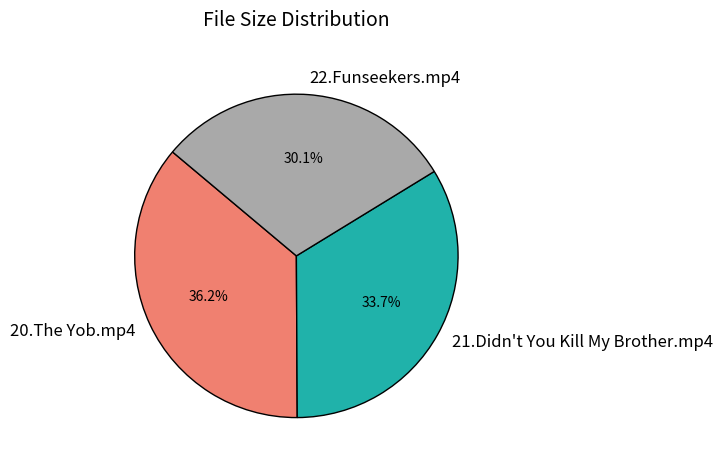

Is there any slice that represents more than half of the pie?

No